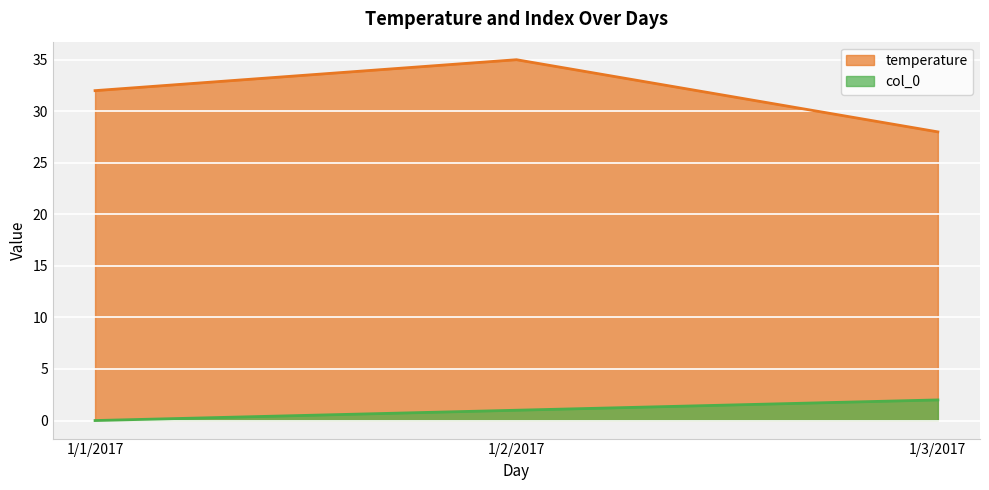

Which series has the largest range (max minus min)?

temperature